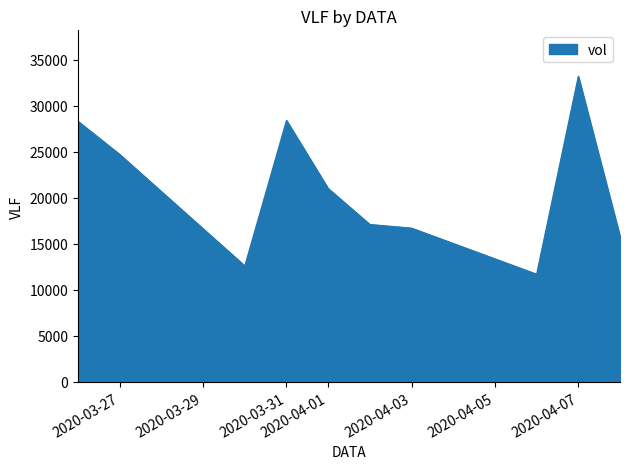

True or false: there are more than 1 points higher than both neighbors.

True